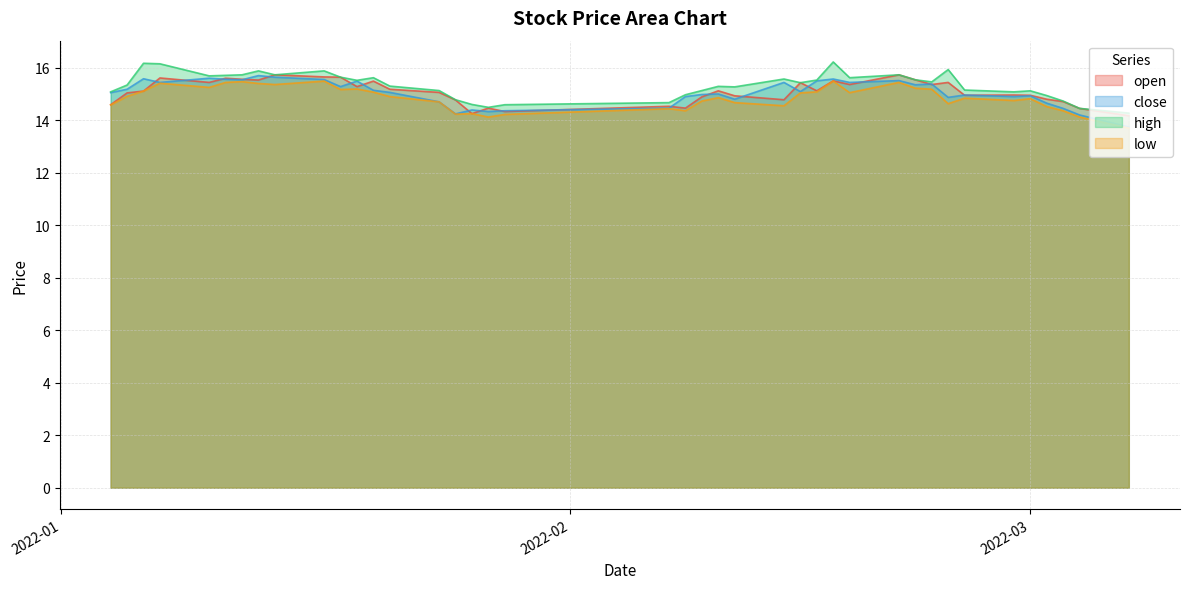

Which series has the largest range (max minus min)?

close